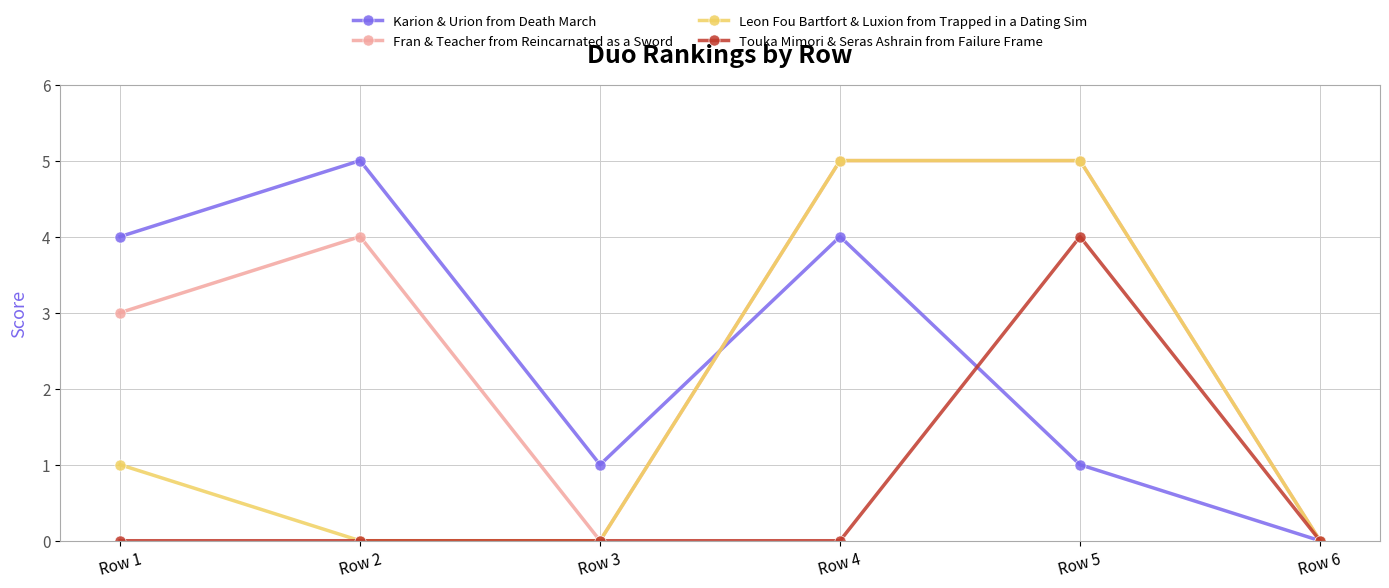

Reading left to right, what are all the values shown in this chart?

Karion & Urion from Death March: Row 1=4	Row 2=5	Row 3=1	Row 4=4	Row 5=1	Row 6=0
Fran & Teacher from Reincarnated as a Sword: Row 1=3	Row 2=4	Row 3=0	Row 4=5	Row 5=5	Row 6=0
Leon Fou Bartfort & Luxion from Trapped in a Dating Sim: Row 1=1	Row 2=0	Row 3=0	Row 4=5	Row 5=5	Row 6=0
Touka Mimori & Seras Ashrain from Failure Frame: Row 1=0	Row 2=0	Row 3=0	Row 4=0	Row 5=4	Row 6=0